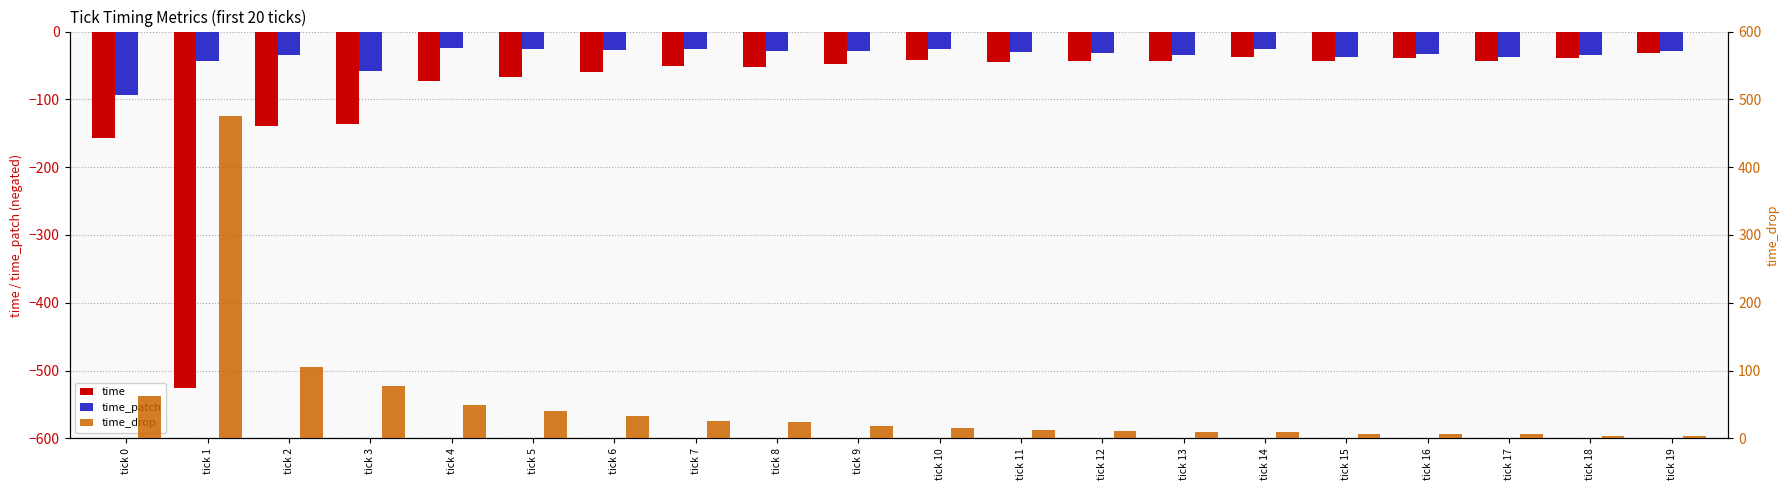

Is it true that time_drop equals 85 at tick 0?

False